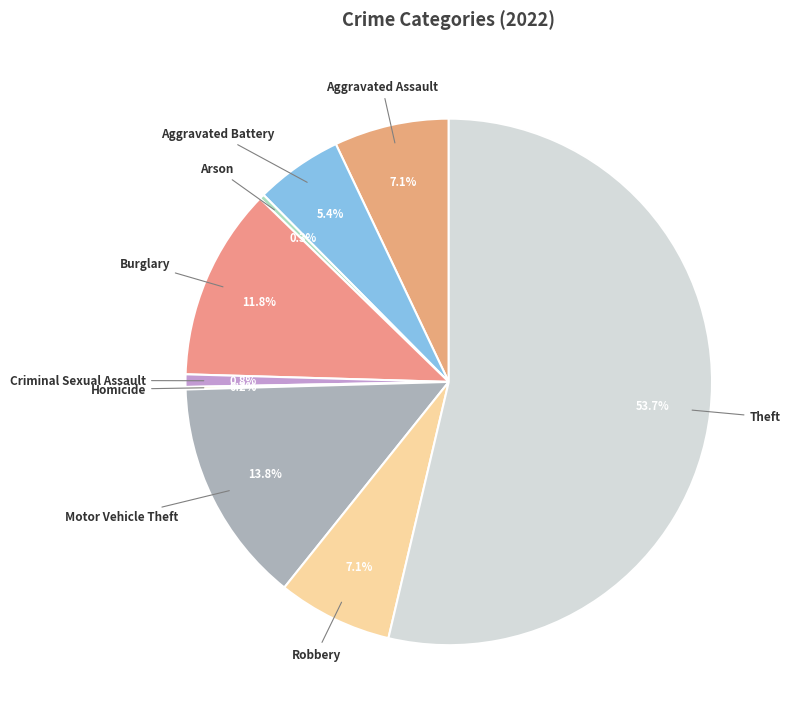

To the nearest percent, what is the average slice percentage?

11%